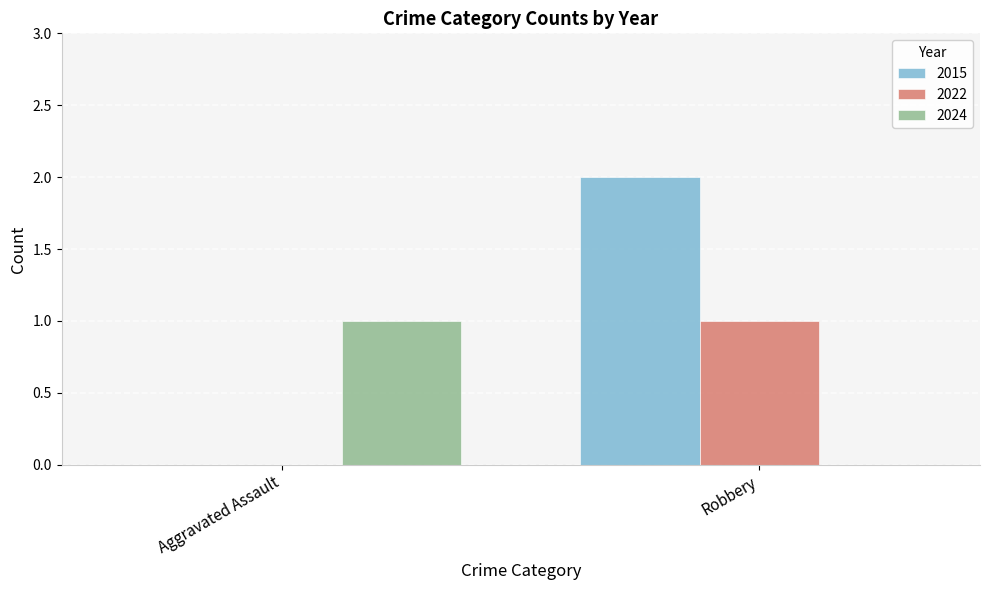

How many groups of bars are there?

2